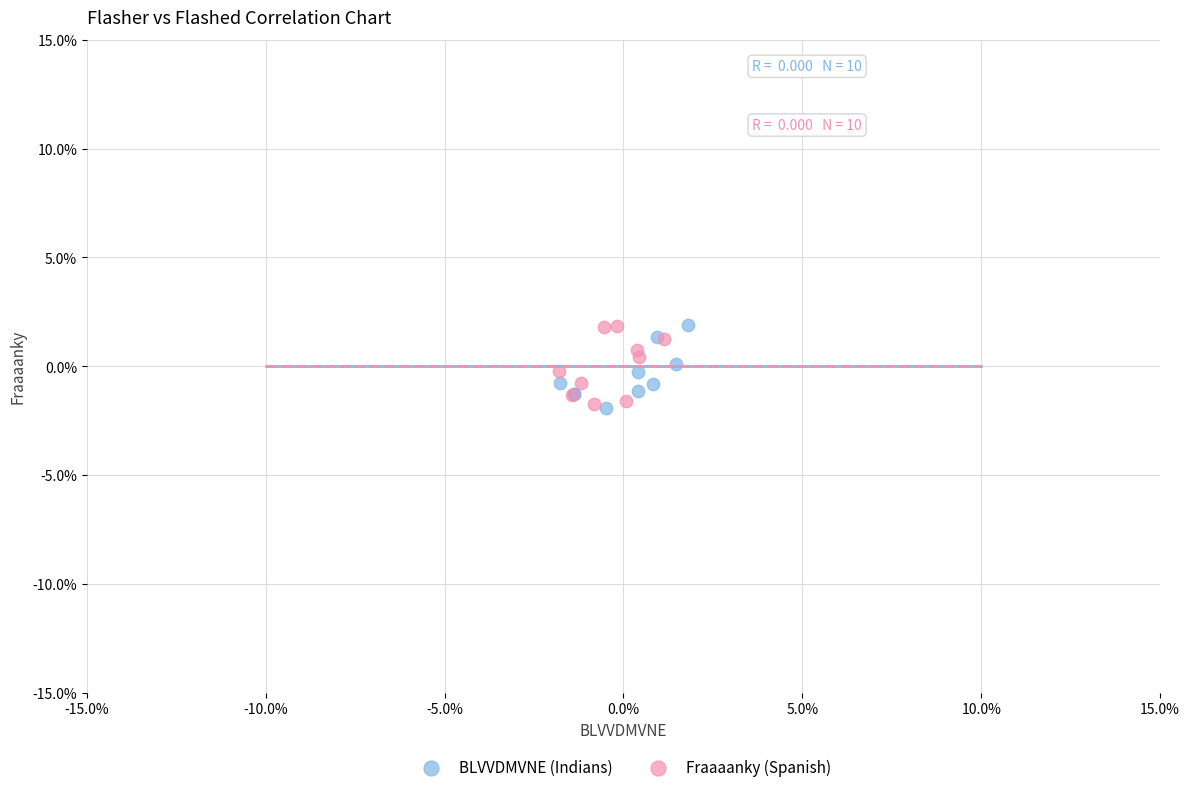

What are all the series names shown in the legend?

BLVVDMVNE (Indians), Fraaaanky (Spanish)